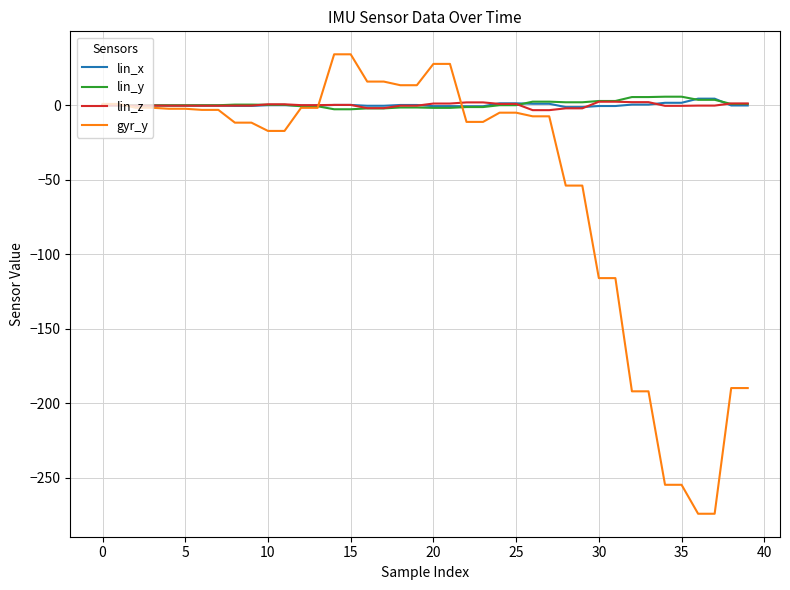

Which series has the largest range (max minus min)?

gyr_y